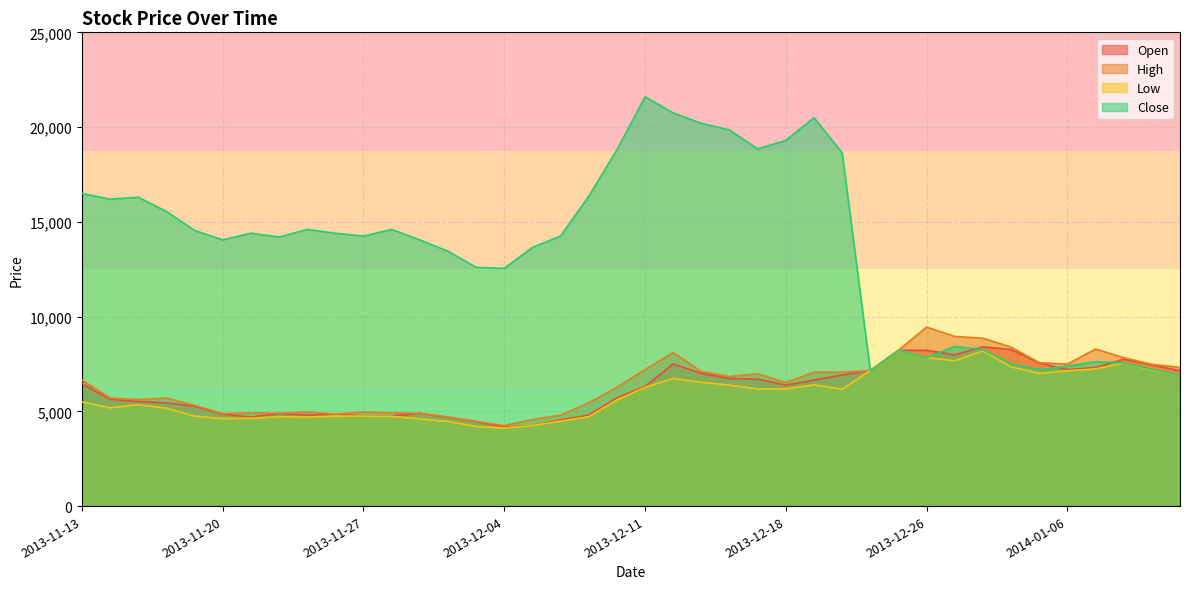

True or false: High and Close intersect in this chart.

False